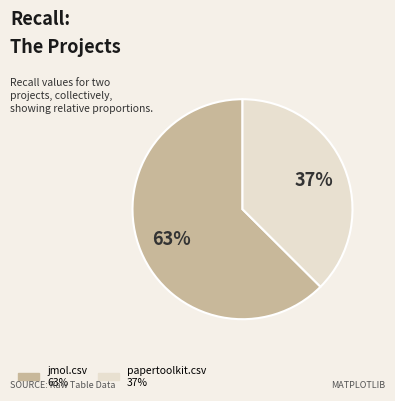

Which slice is the smallest?

papertoolkit.csv